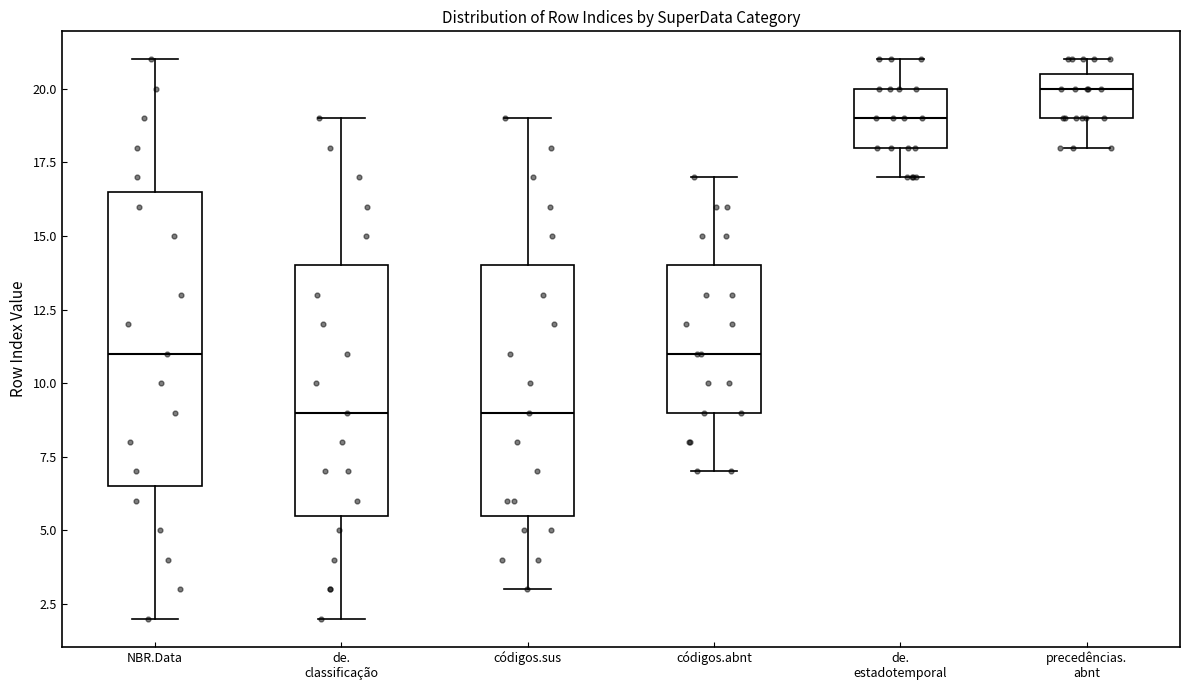

Reading left to right, read every box against the y-axis: the position of its median line, the range the box covers, and the ends of its whiskers. The values are not printed on the chart, so give them approximately, as read against the axis.

NBR.Data: median 11.0, box 6.5 to 16.5, whiskers 2.0 to 21.0
de. classificação: median 9.0, box 5.5 to 14.0, whiskers 2.0 to 19.0
códigos.sus: median 9.0, box 5.5 to 14.0, whiskers 3.0 to 19.0
códigos.abnt: median 11.0, box 9.0 to 14.0, whiskers 7.0 to 17.0
de. estadotemporal: median 19.0, box 18.0 to 20.0, whiskers 17.0 to 21.0
precedências. abnt: median 20.0, box 19.0 to 20.5, whiskers 18.0 to 21.0